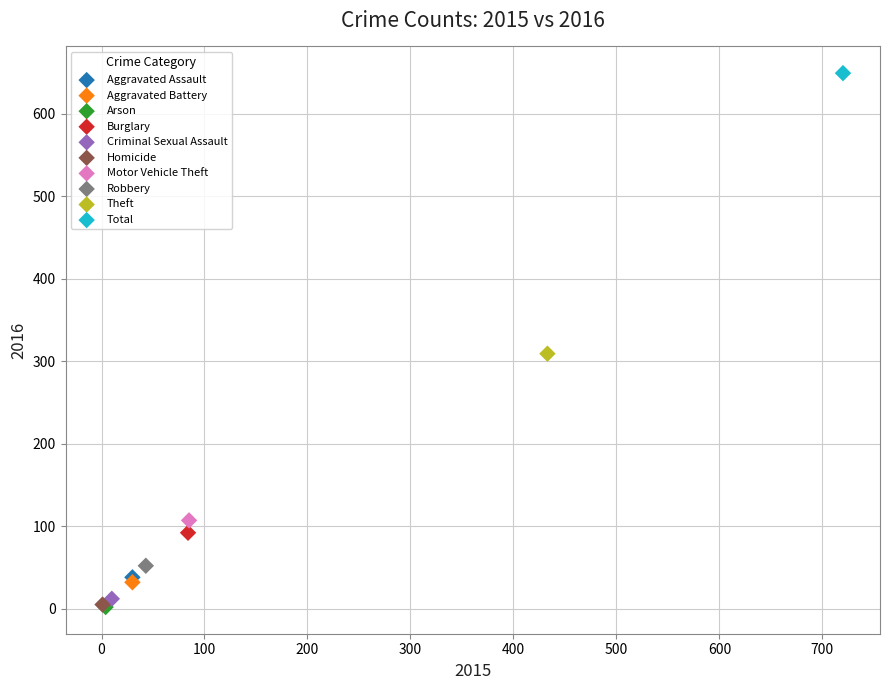

What are all the series names shown in the legend?

Aggravated Assault, Aggravated Battery, Arson, Burglary, Criminal Sexual Assault, Homicide, Motor Vehicle Theft, Robbery, Theft, Total